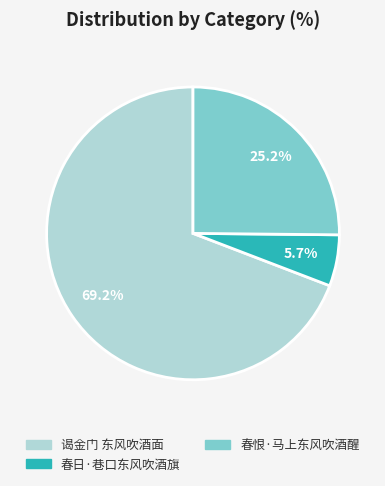

The 春恨·马上东风吹酒醒 slice represents 25% of the pie. True or false?

True